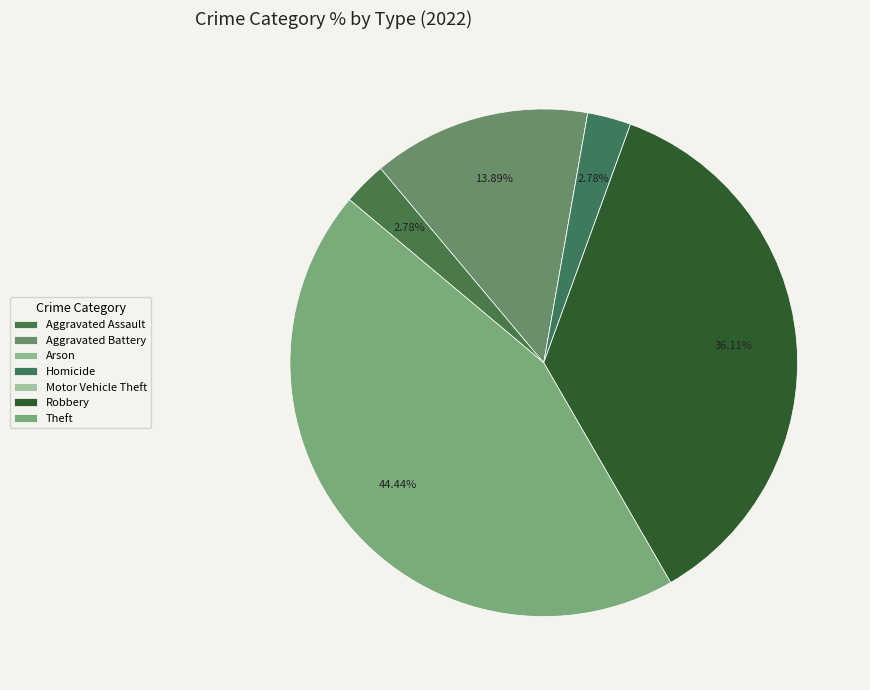

Is there a majority slice in this chart?

No